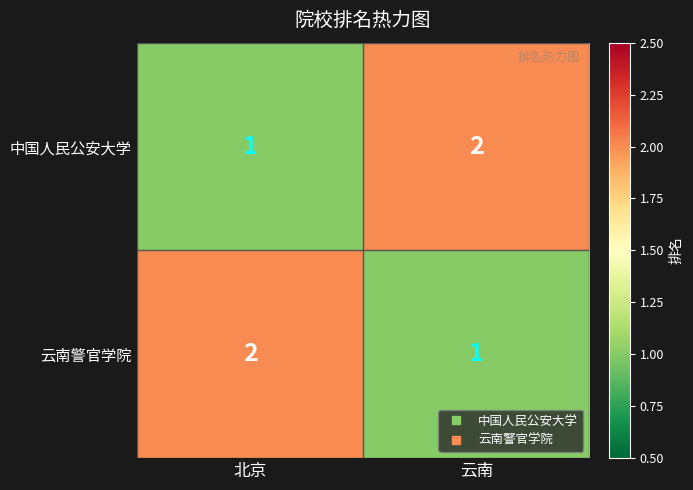

Where is 中国人民公安大学 nearest to the value 1?

北京